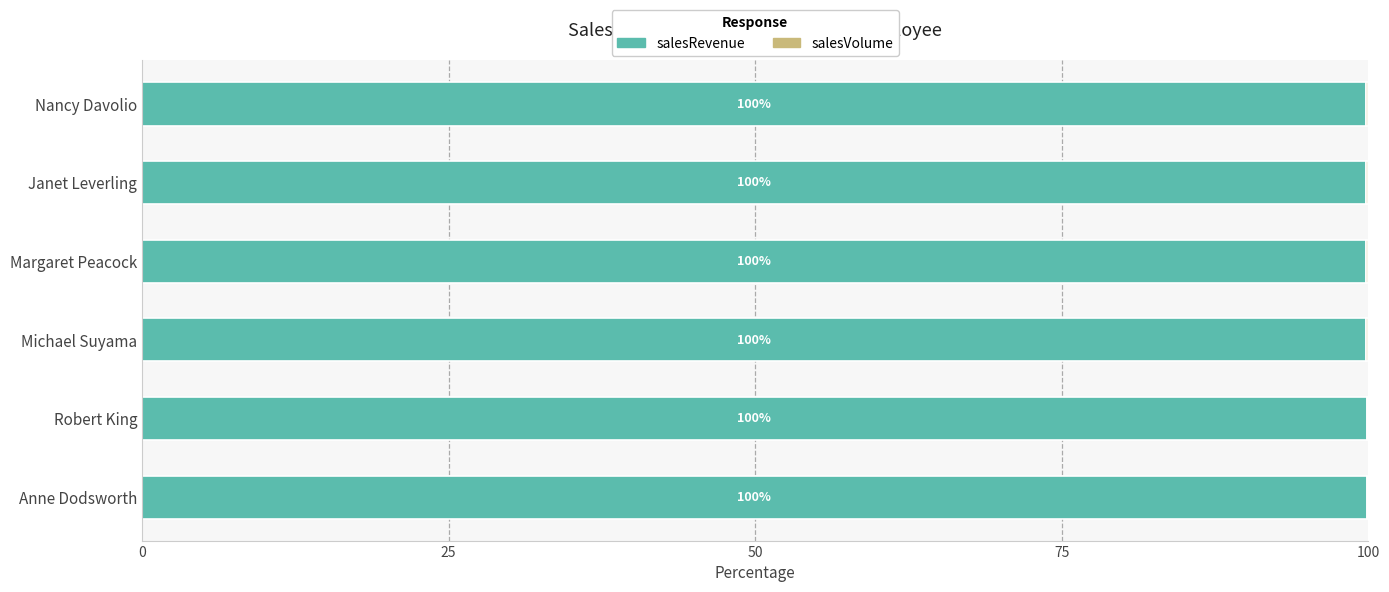

What is the total value across all series at Nancy Davolio?

100.0